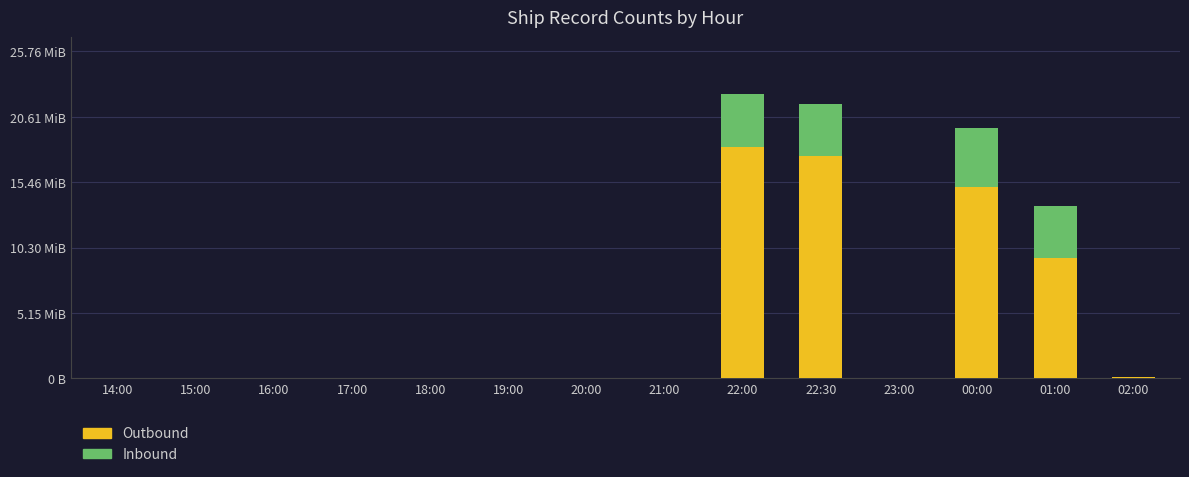

Does the chart contain stacked bars?

Yes